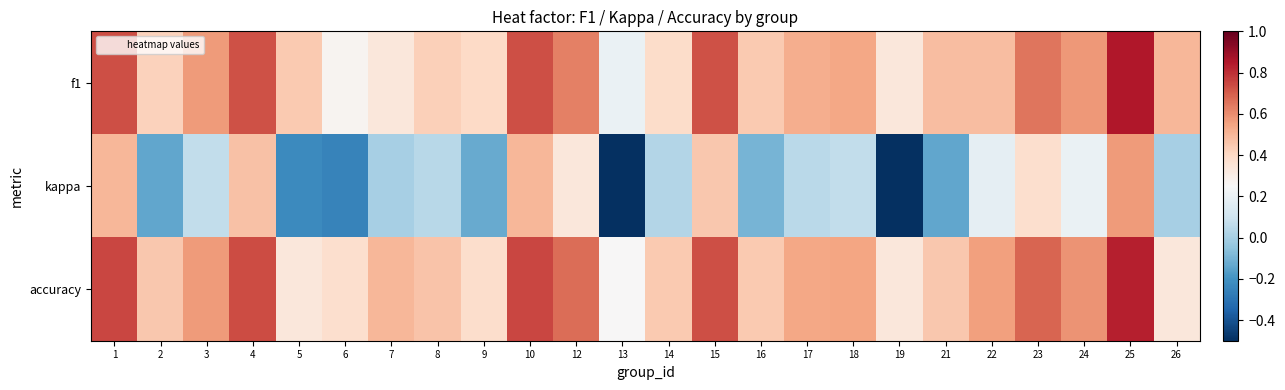

Which series has the largest total across all categories?

accuracy